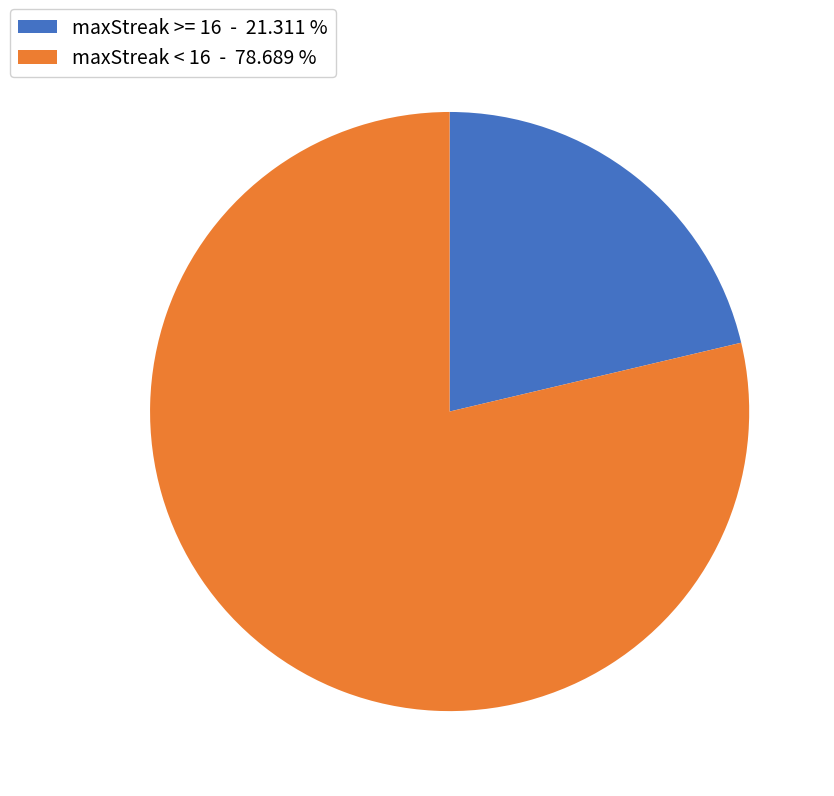

Do maxStreak < 16 - 78.689 % and maxStreak >= 16 - 21.311 % together represent more than half of the pie?

Yes